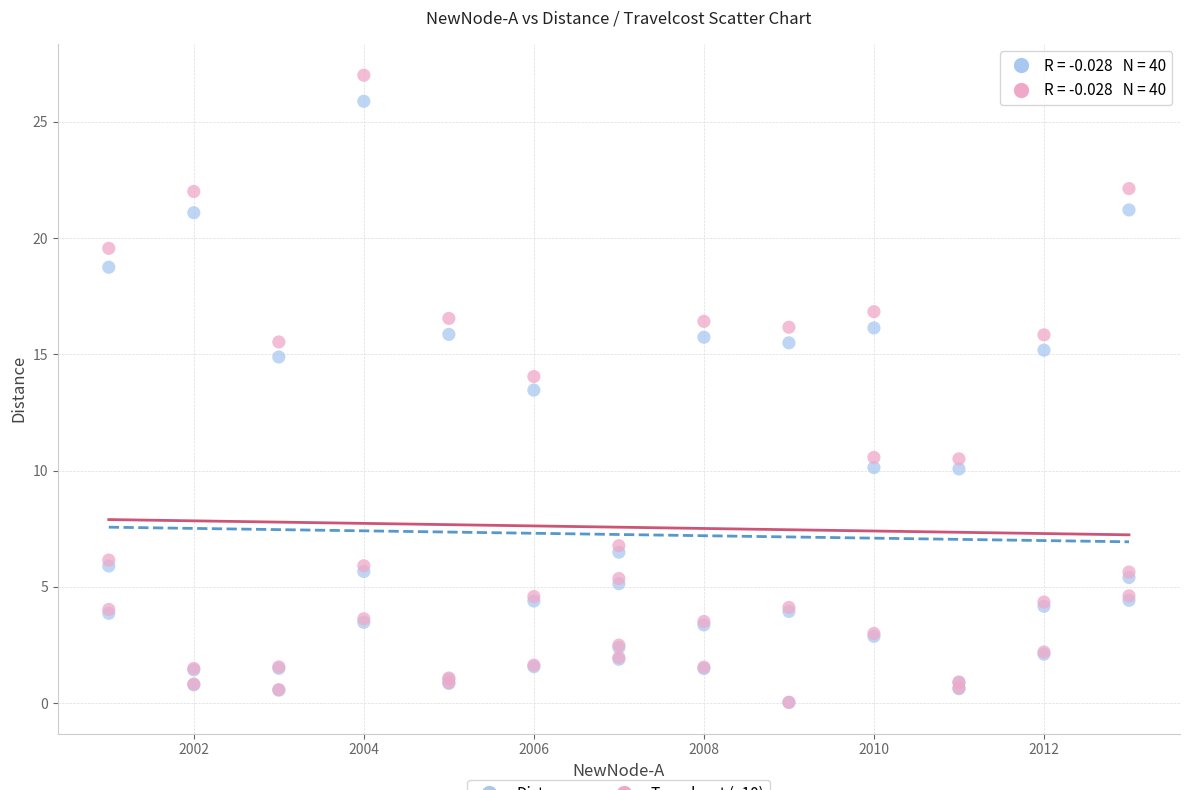

Across all series, what Y value is closest to 13?

13.5